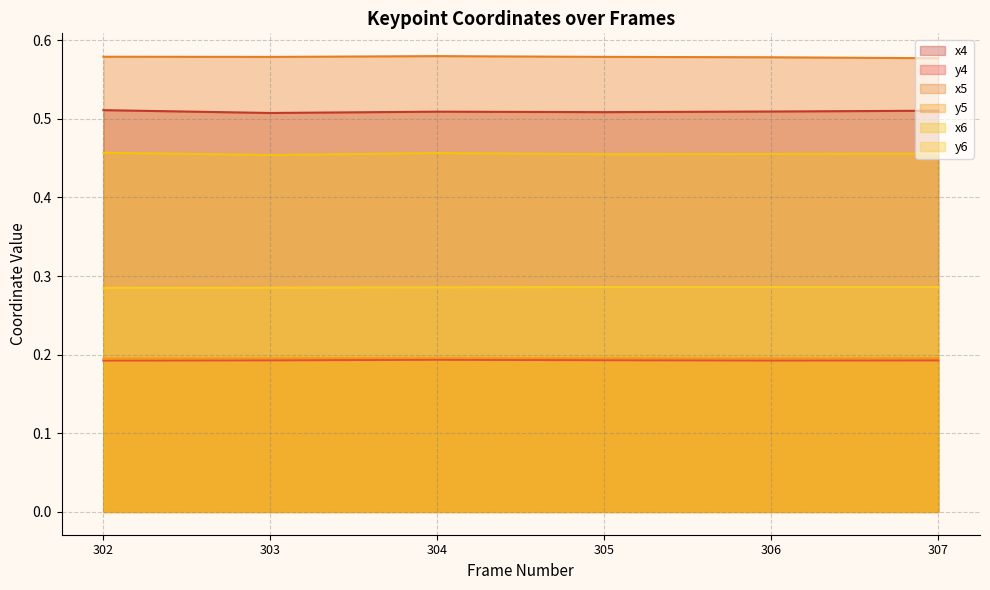

What is the average value of the y6 series?

0.3